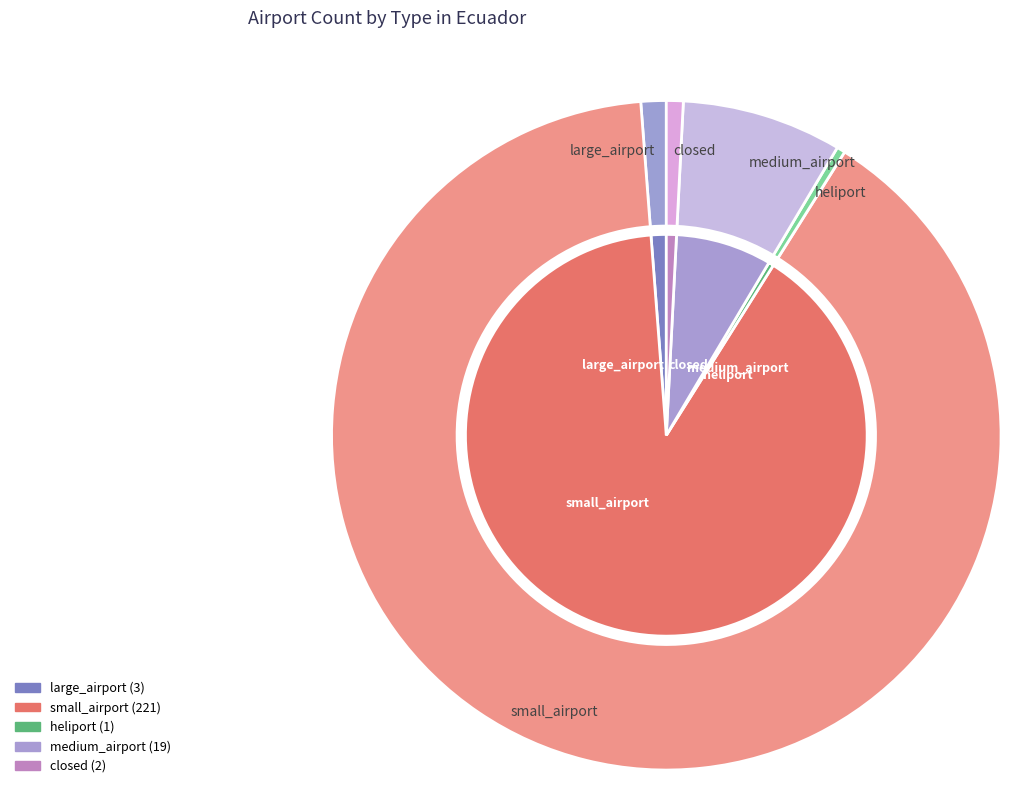

How many segments does this pie chart have?

5